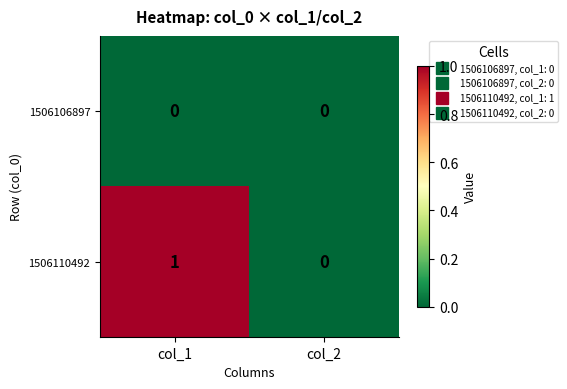

Which category has the highest value across all series?

col_1